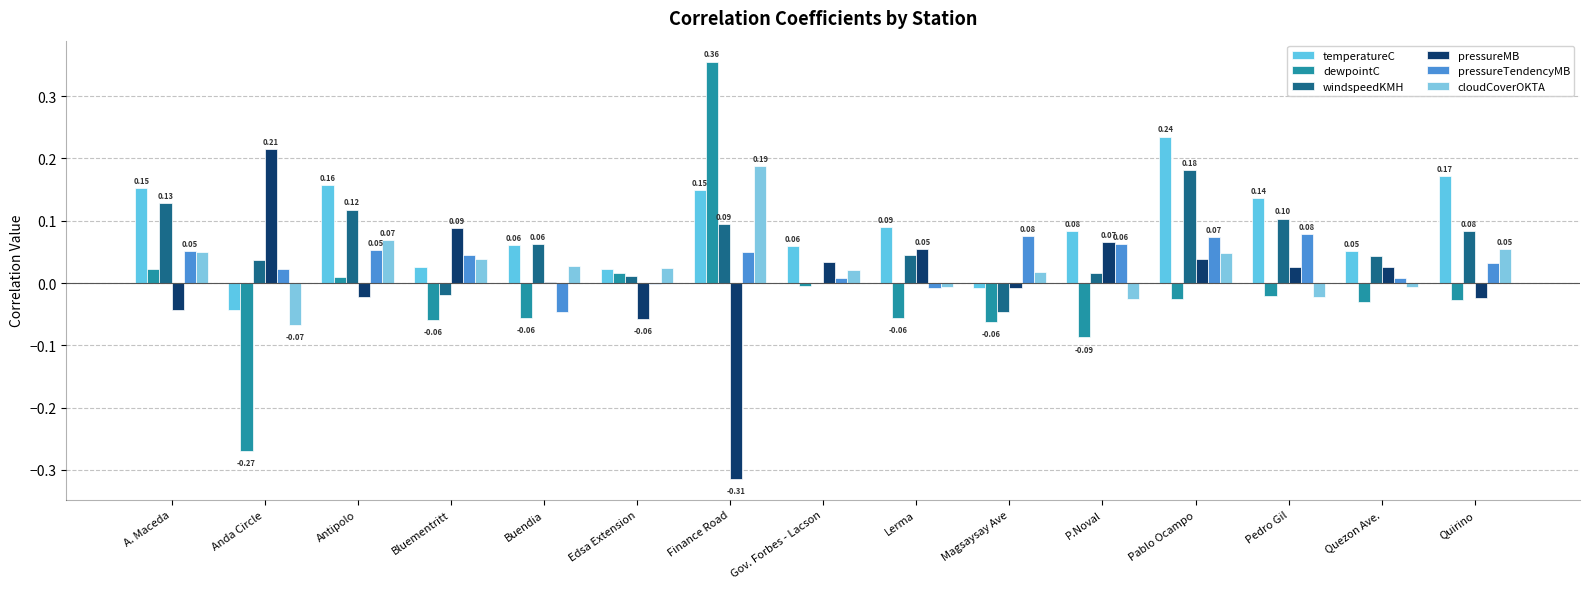

What is the approximate value of pressureMB at Lerma?

0.1